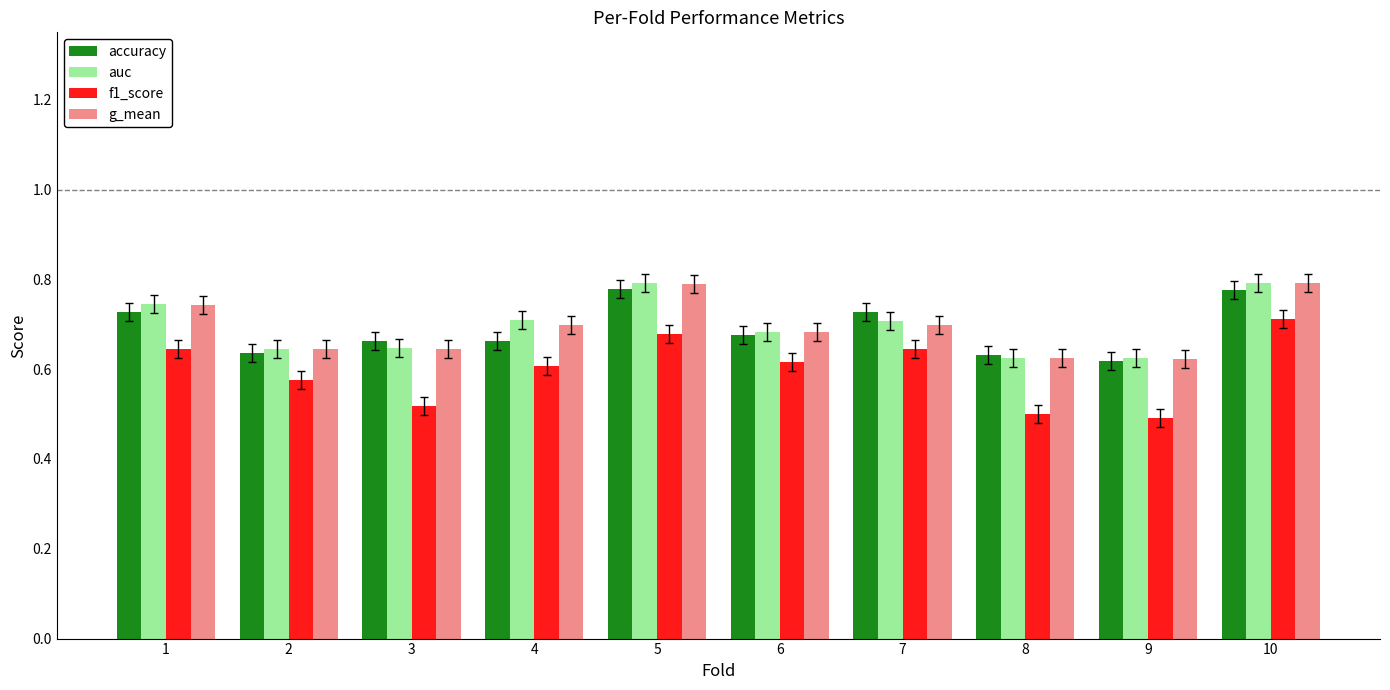

Which series has the widest spread of values?

f1_score